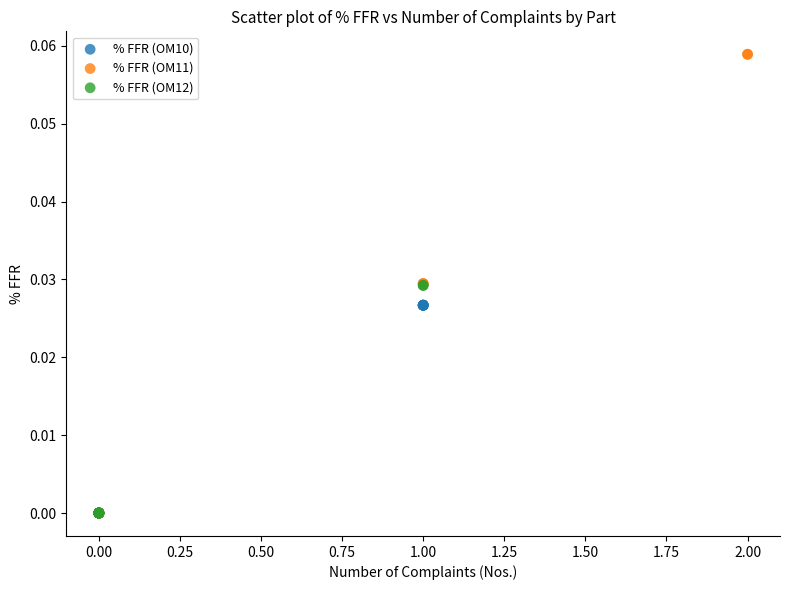

Which series reaches the maximum Y coordinate?

% FFR (OM11)